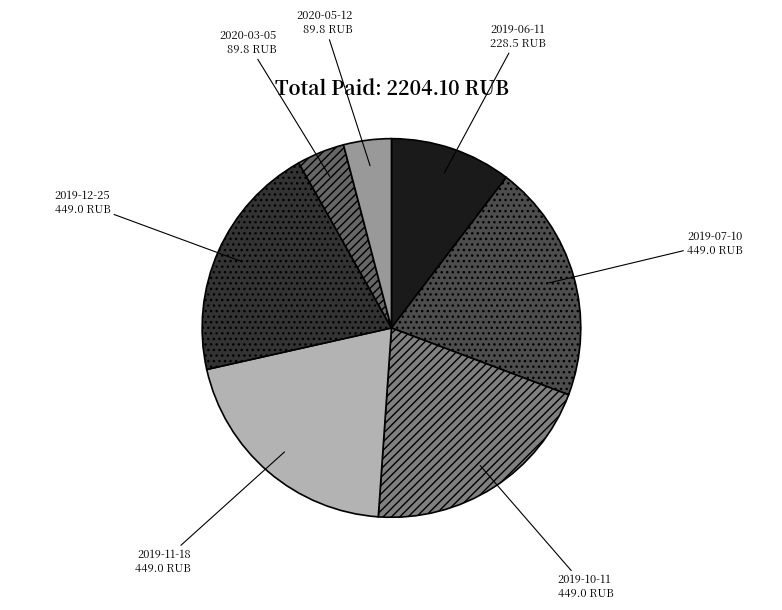

Approximately how many times larger is the value at 2019-07-10 compared to 2019-11-18?

1.0